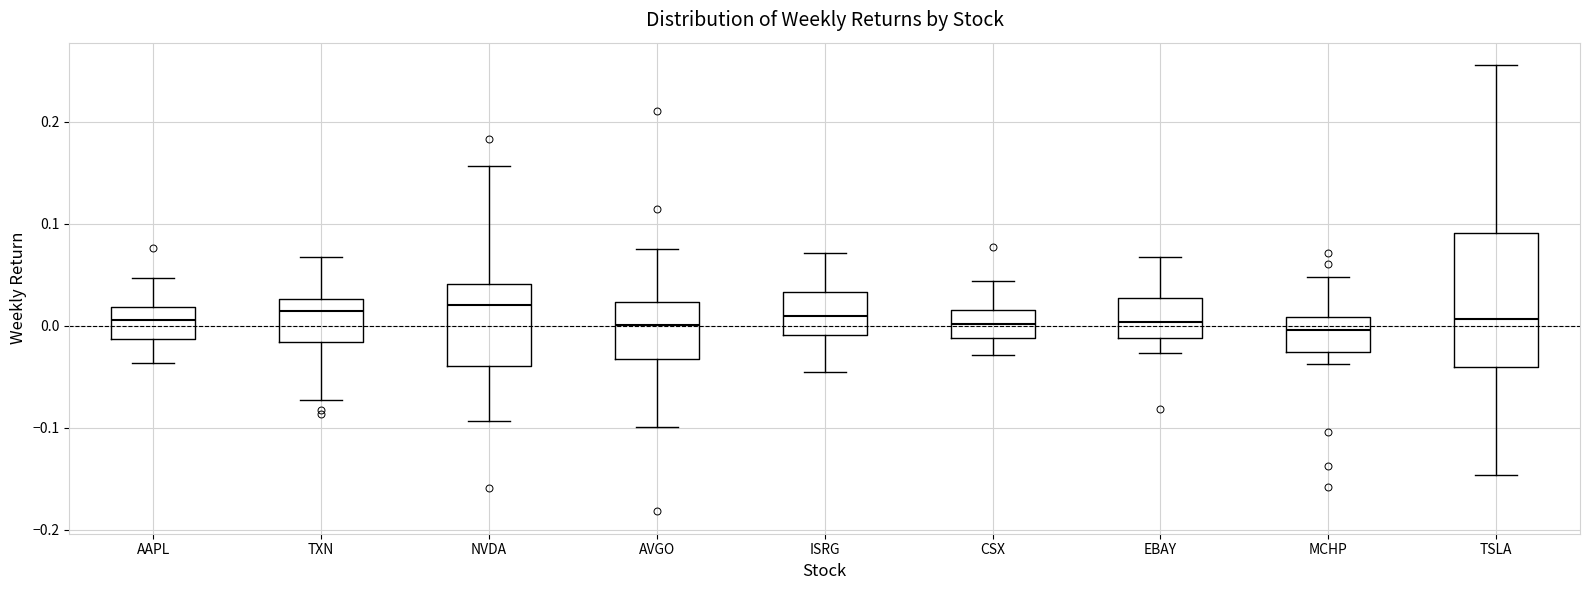

Where does the lower whisker of the box for ISRG end on the y-axis? The values are not printed on the chart, so give them approximately, as read against the axis.

-0.04